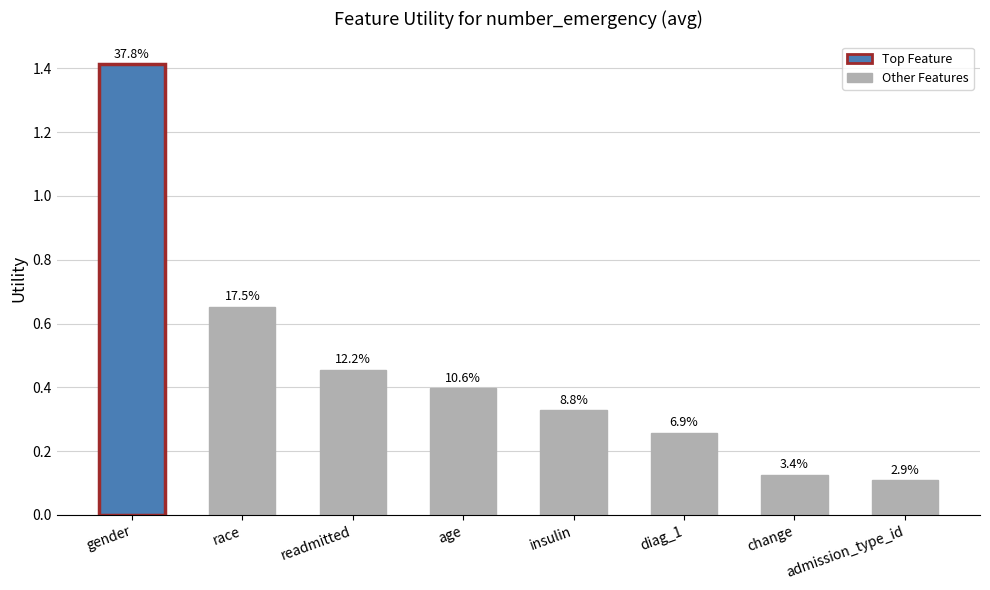

What is the value of the 6th bar from the left?

0.3